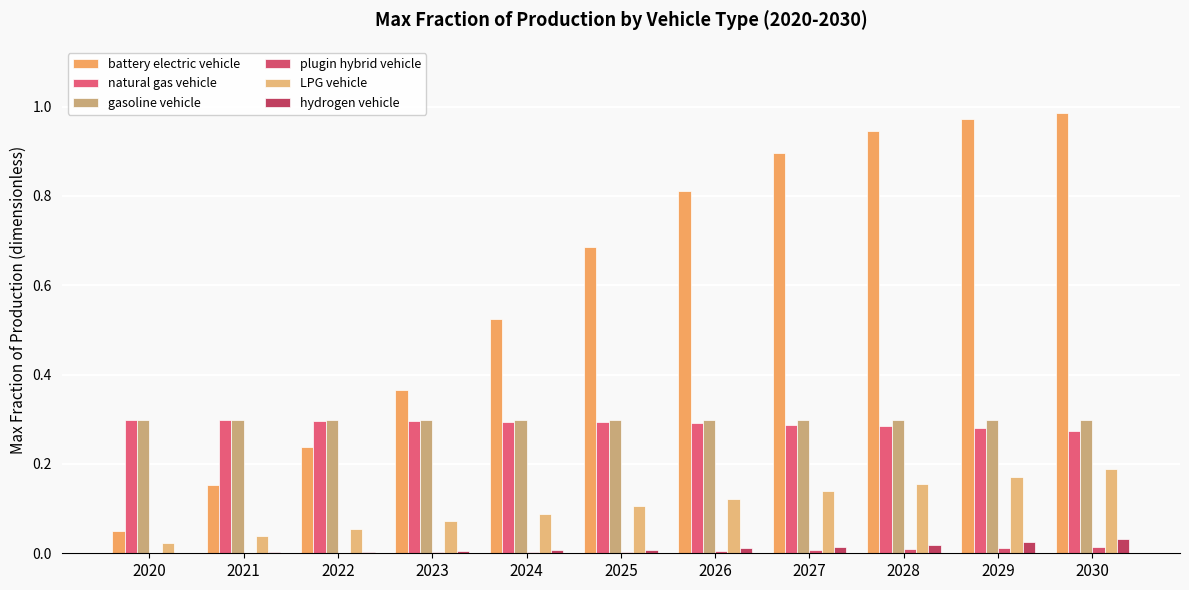

The battery electric vehicle series shows 0.7 at 2025. True or false?

True